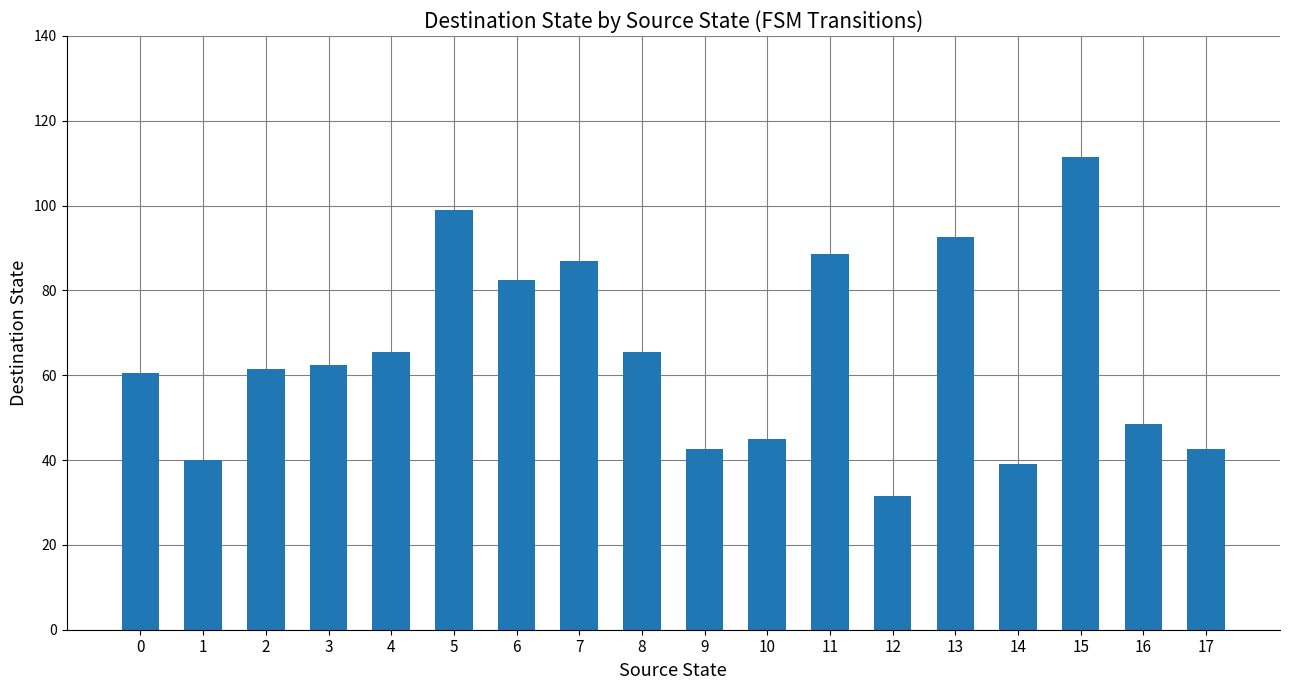

What is the difference between the maximum and minimum values?

80.0